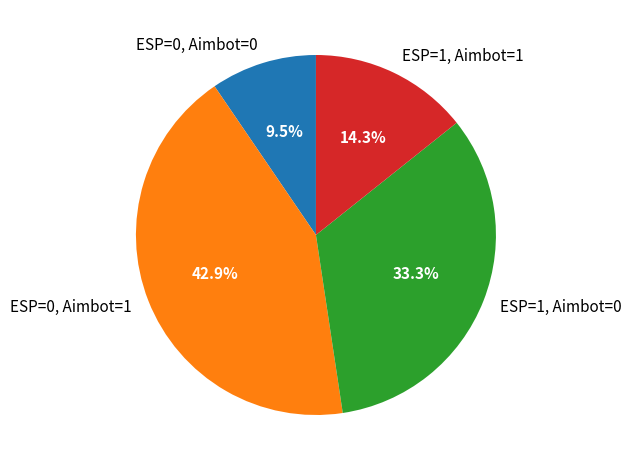

Between ESP=1, Aimbot=0 and ESP=1, Aimbot=1, which is larger?

ESP=1, Aimbot=0